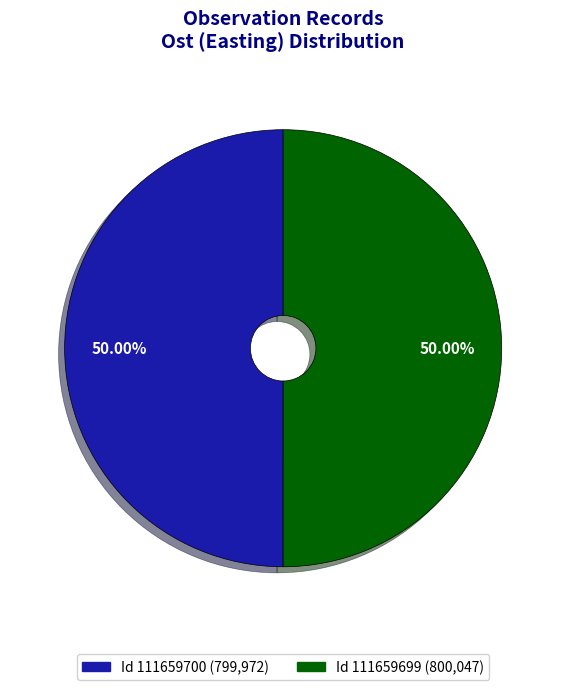

How many segments does this pie chart have?

2